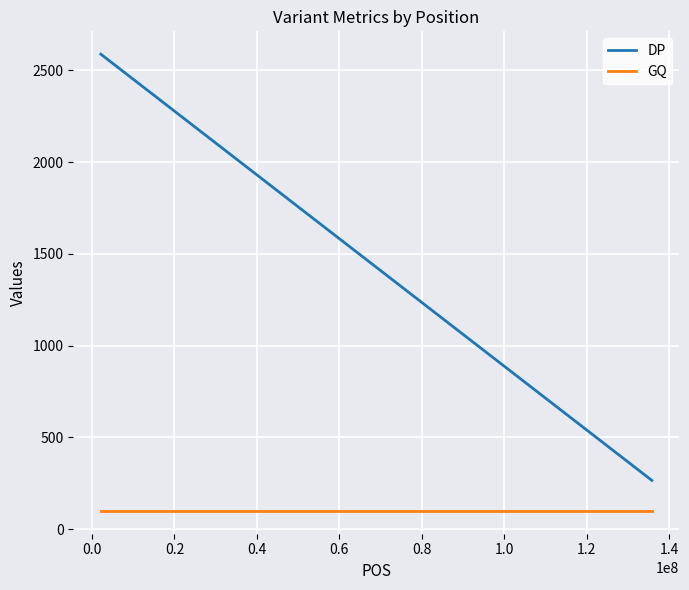

What is the value of the GQ point at the 1st from the left?

99